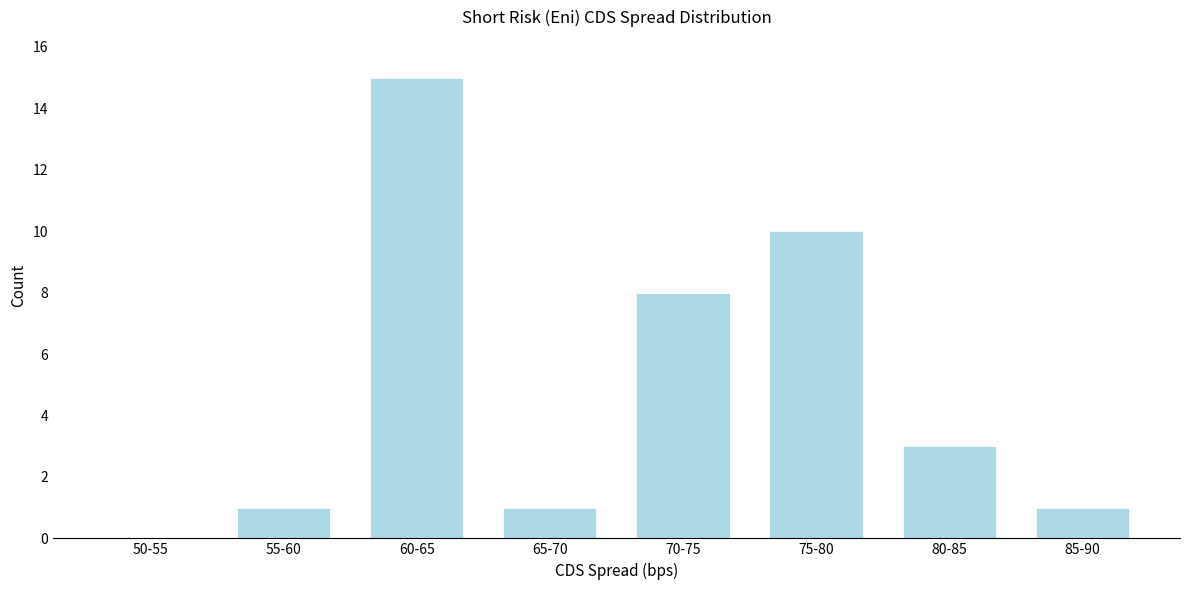

Reading right to left, extract all data points from this chart.

85-90=1	80-85=3	75-80=10	70-75=8	65-70=1	60-65=15	55-60=1	50-55=0